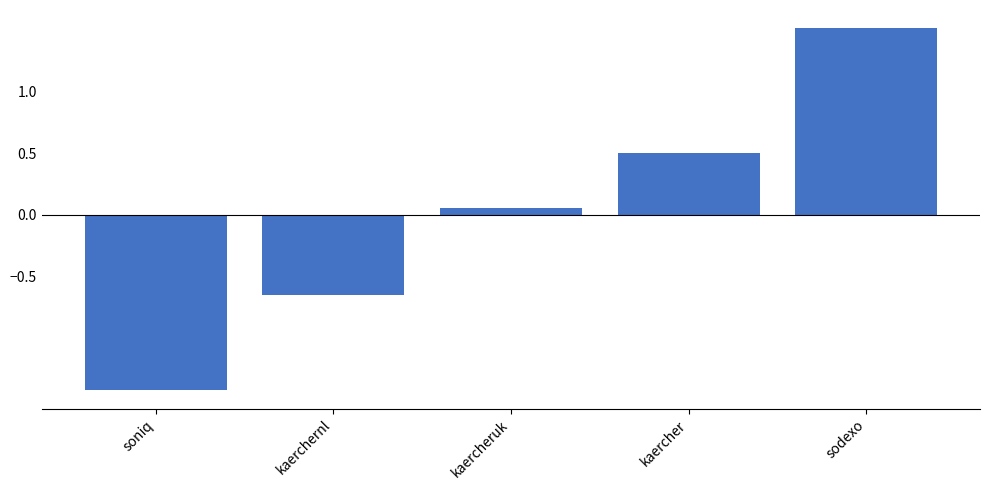

How many values are below 0?

2